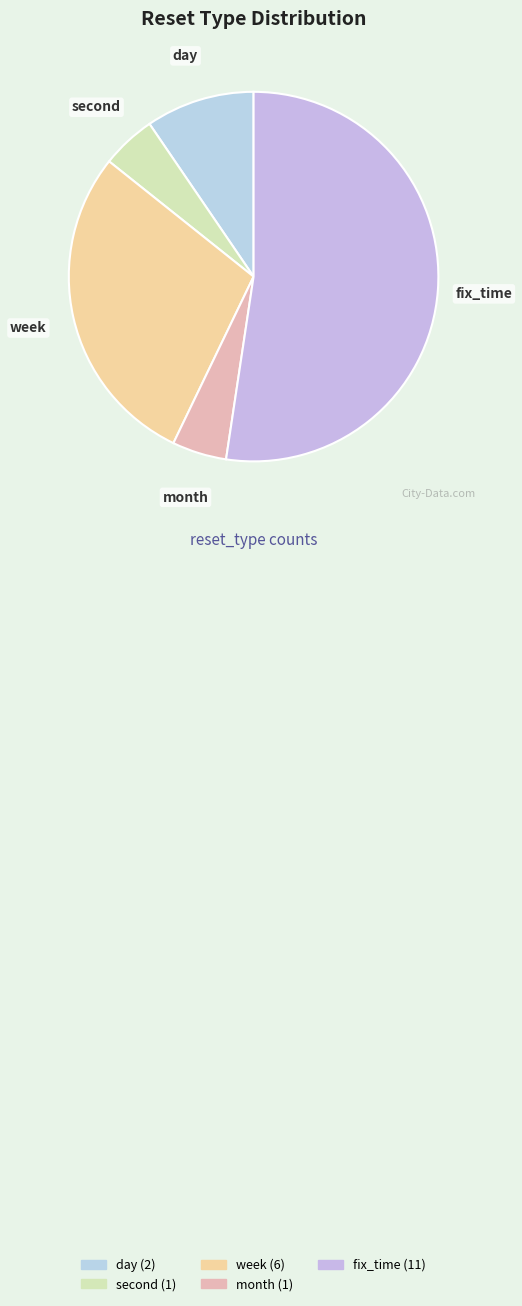

The week slice represents 29% of the pie. True or false?

True